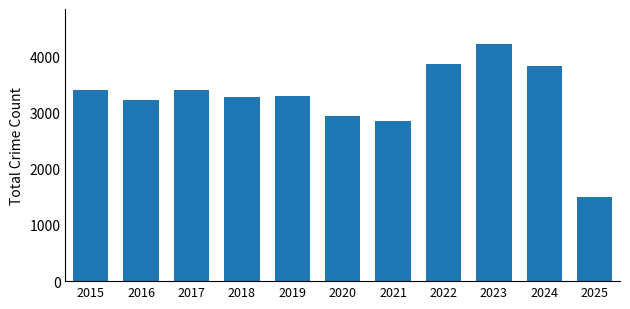

What is the maximum value shown in the chart?

4209